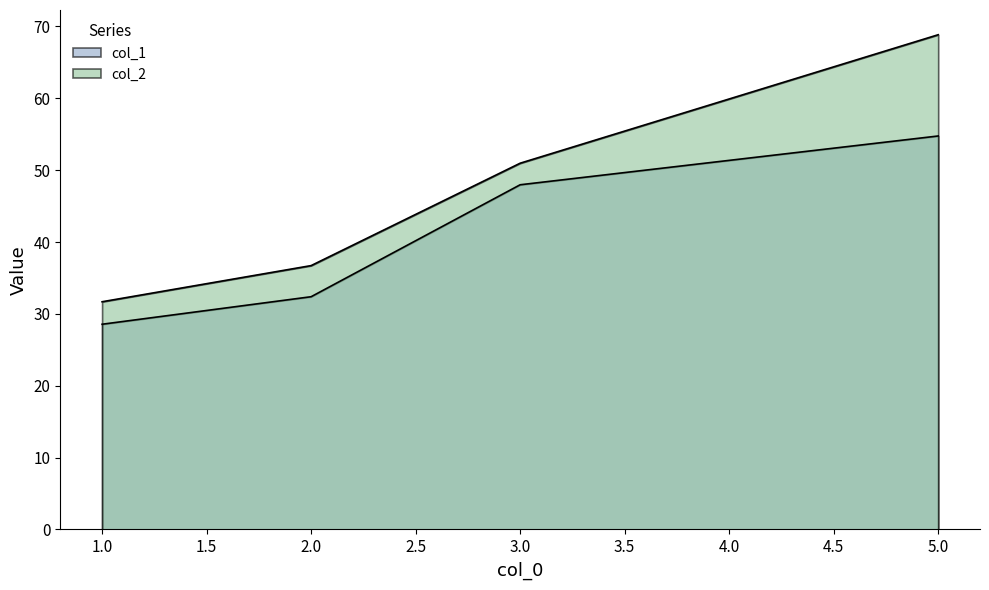

How many values in the col_2 series are below 50?

2